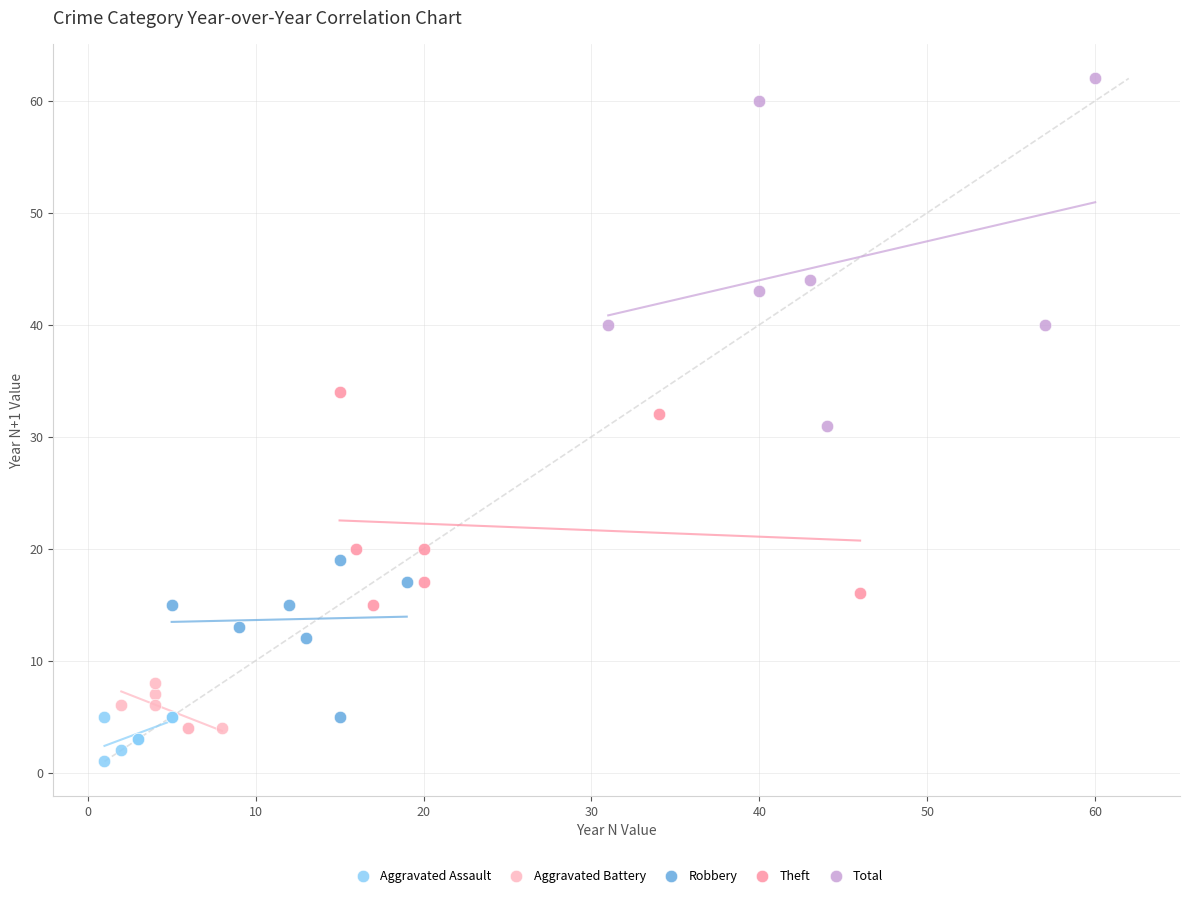

What are all the series names shown in the legend?

Aggravated Assault, Aggravated Battery, Robbery, Theft, Total